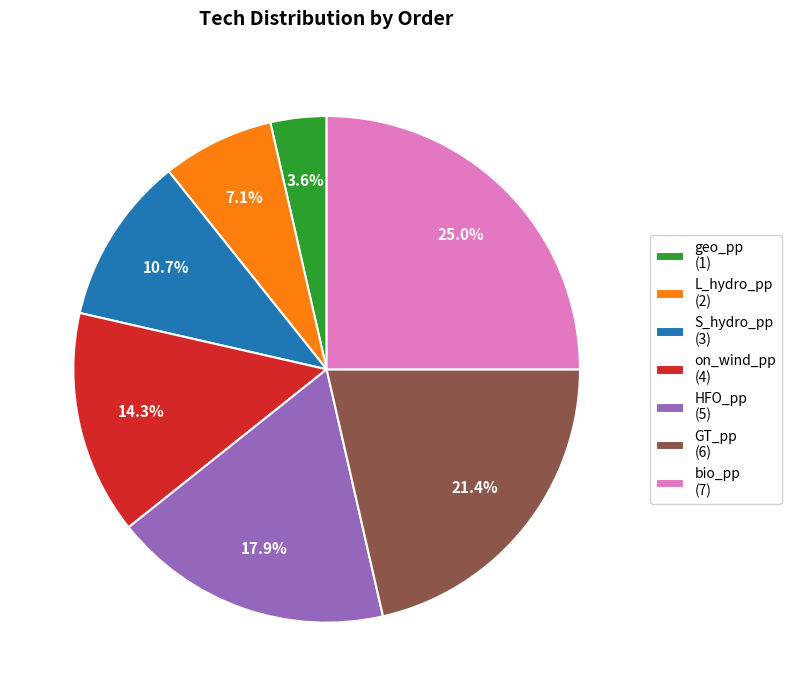

Approximately how many times larger is the value at S_hydro_pp (3) compared to geo_pp (1)?

3.0